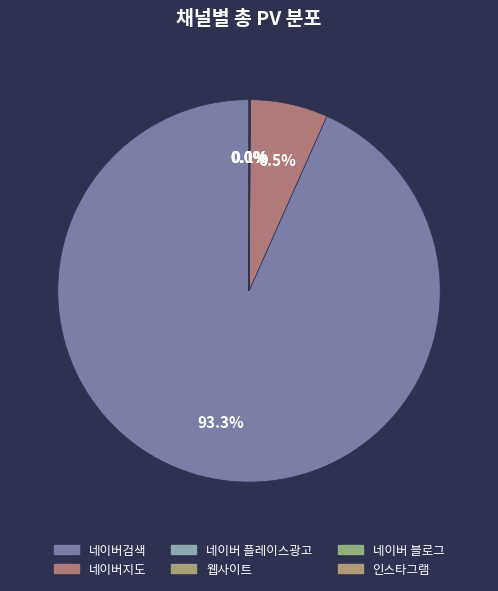

True or false: 웹사이트 accounts for 0% of the total.

True